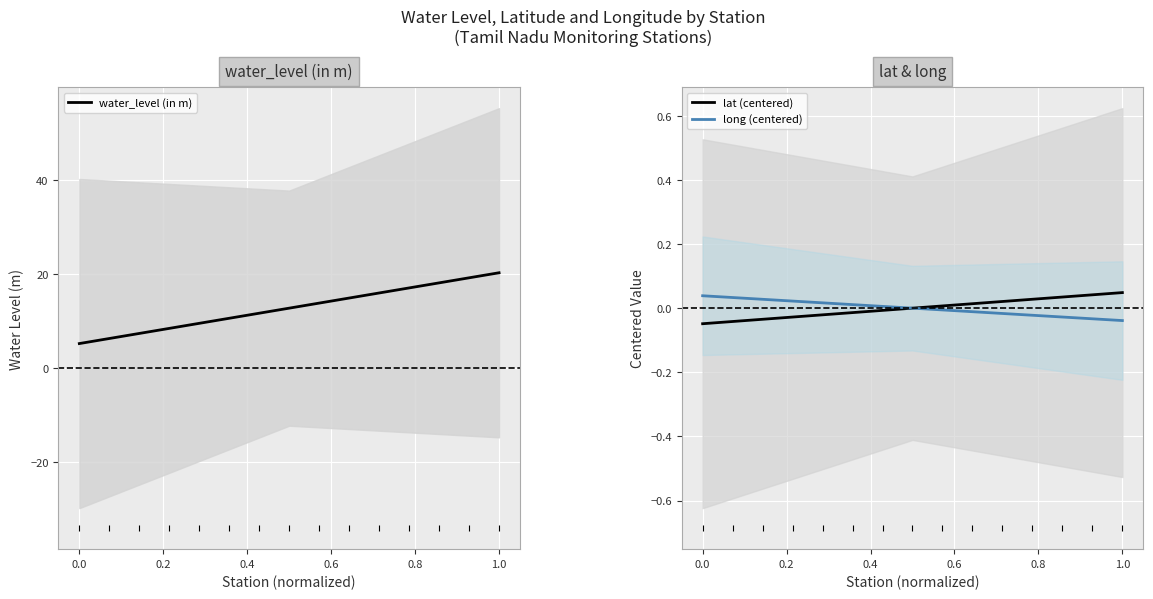

Does the chart display data point markers on the line(s)?

No